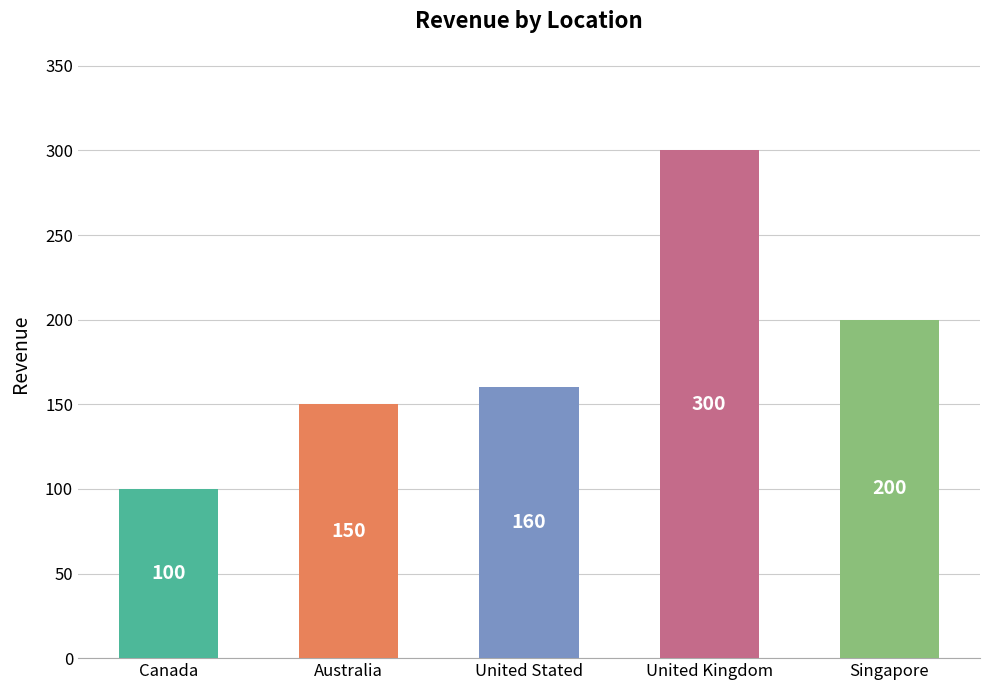

True or false: the data shows 404 at United Kingdom.

False